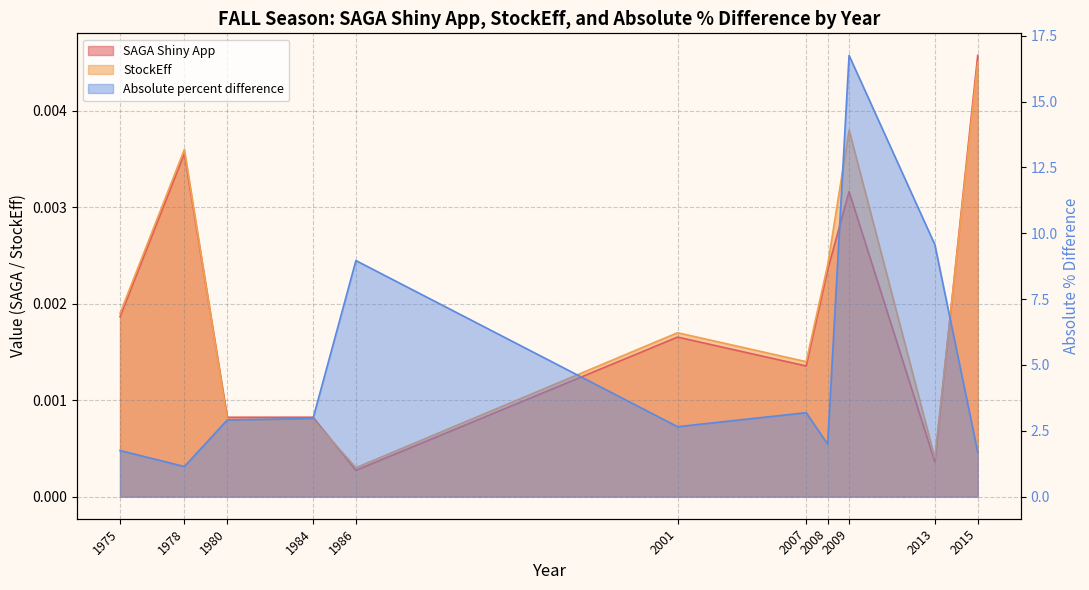

Is the value of SAGA Shiny App at 2009 greater than the value of StockEff at 2007?

Yes